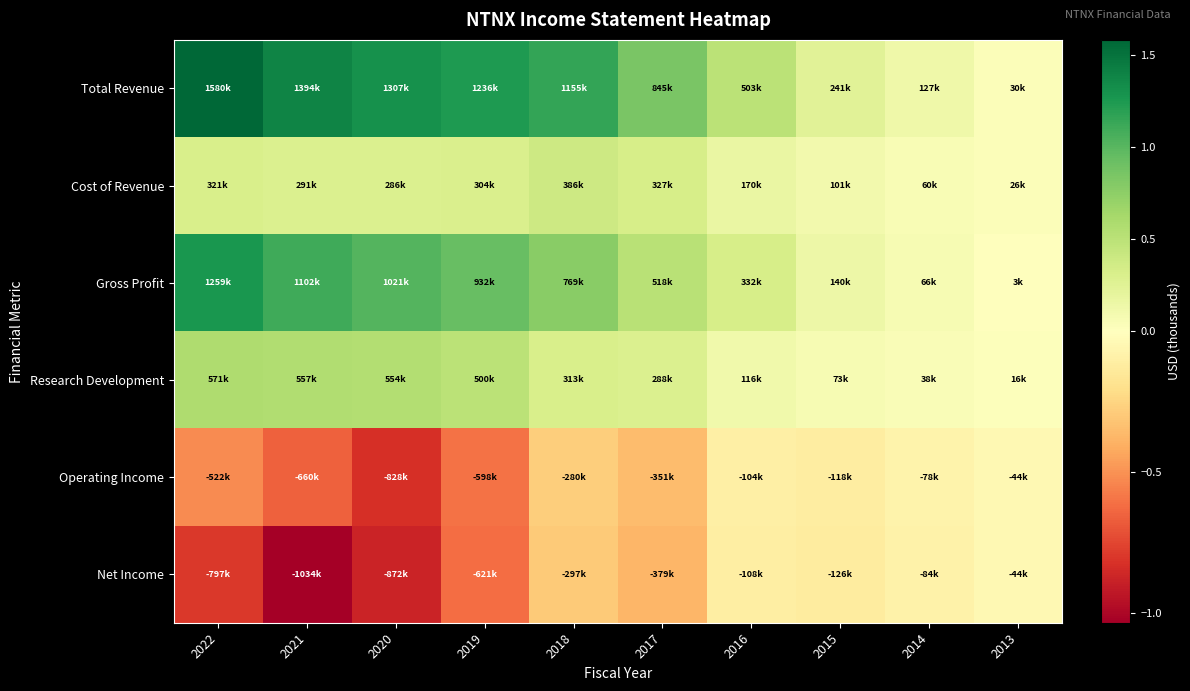

How many distinct data groups are displayed?

6